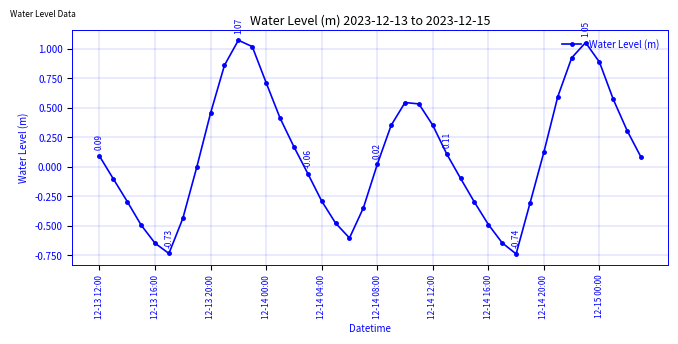

True or false: the data has more than 0 interior local peaks.

True